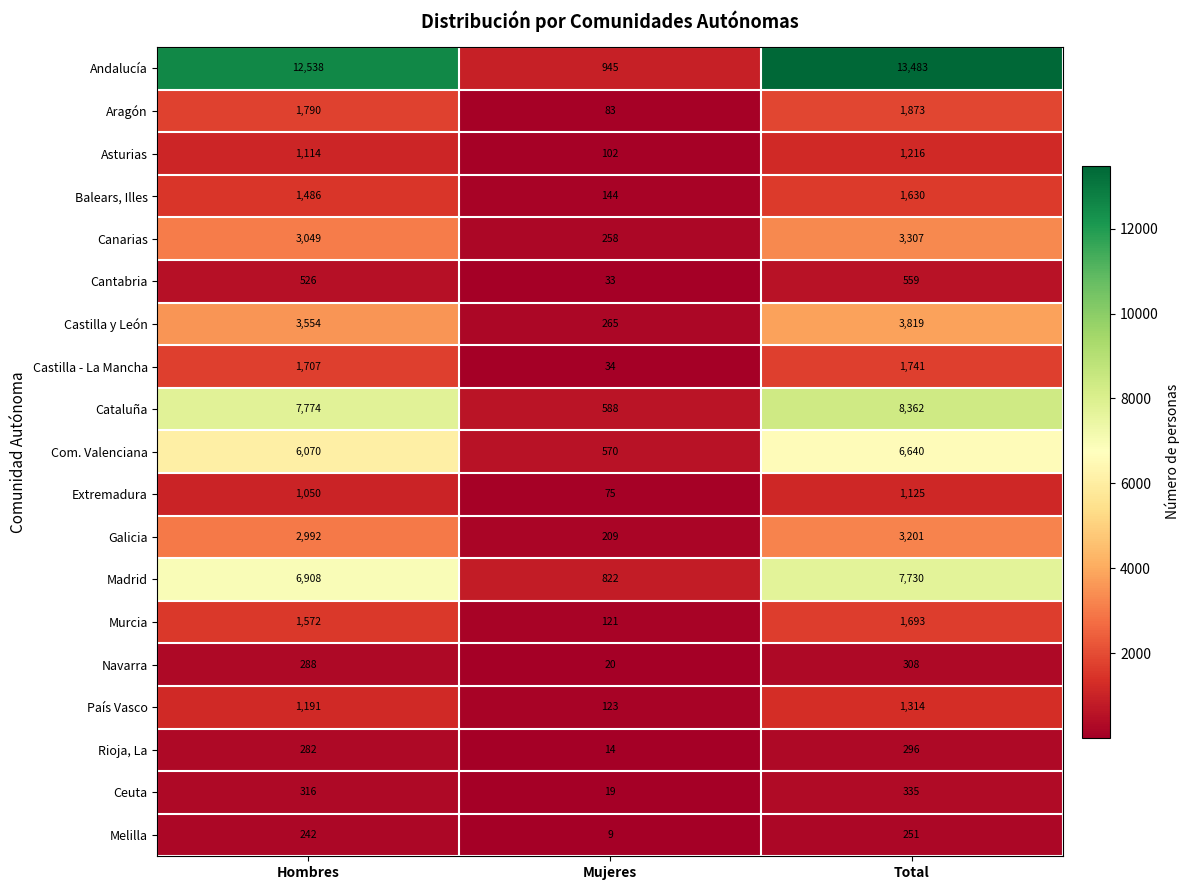

Rank the series at Hombres from highest to lowest value.

Andalucía, Cataluña, Madrid, Com. Valenciana, Castilla y León, Canarias, Galicia, Aragón, Castilla - La Mancha, Murcia, Balears, Illes, País Vasco, Asturias, Extremadura, Cantabria, Ceuta, Navarra, Rioja, La, Melilla